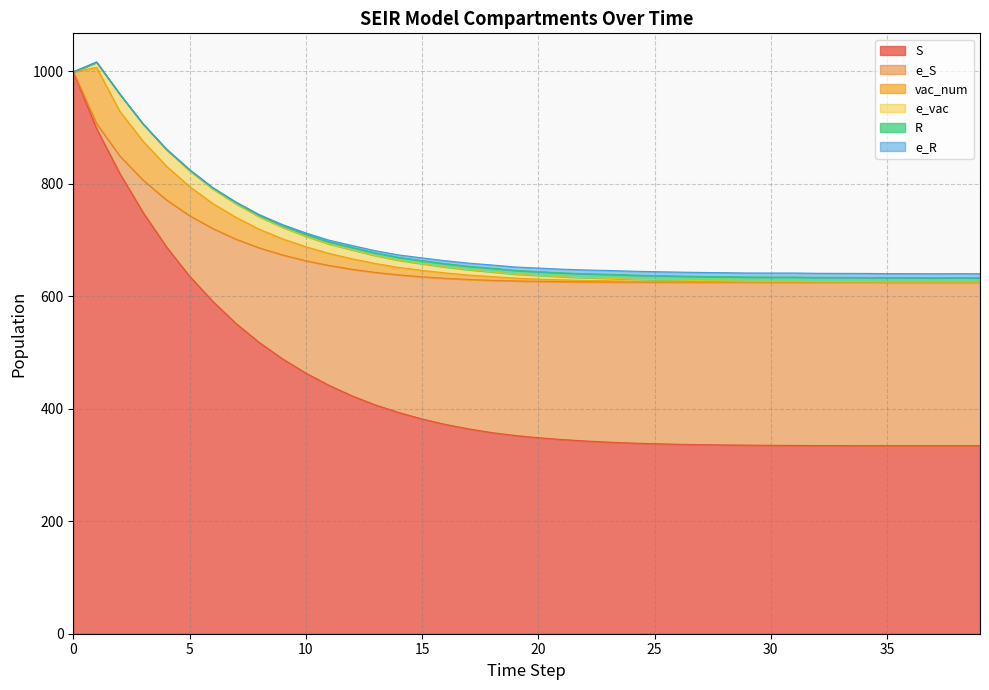

True or false: e_S and R intersect in this chart.

False